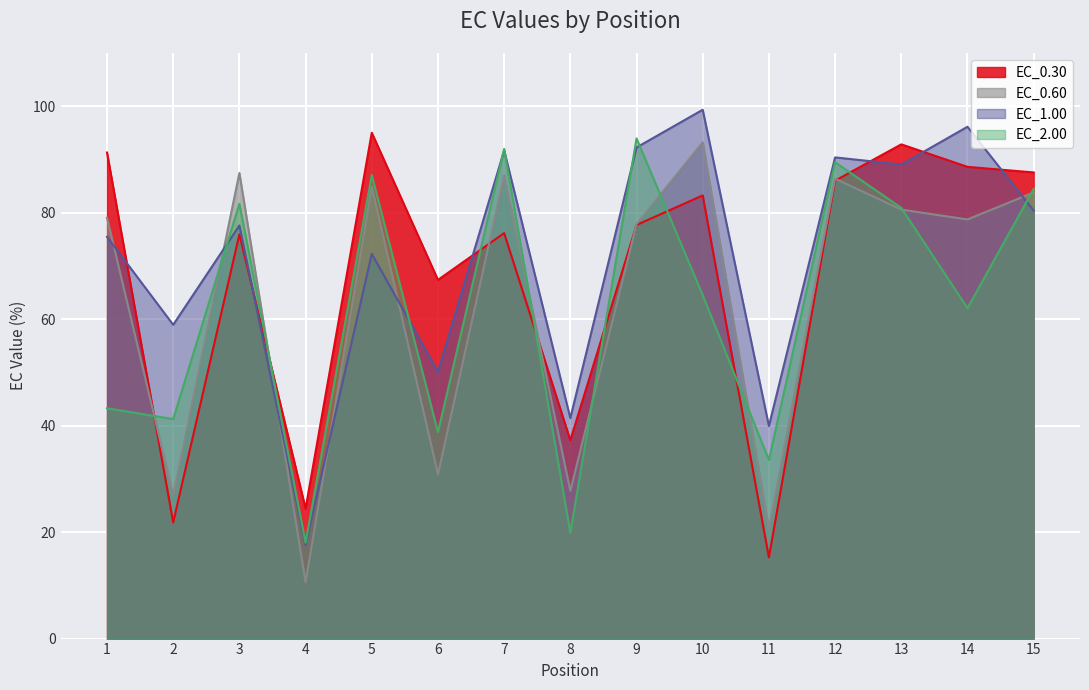

What is the spread (max minus min) of values at 9?

16.3